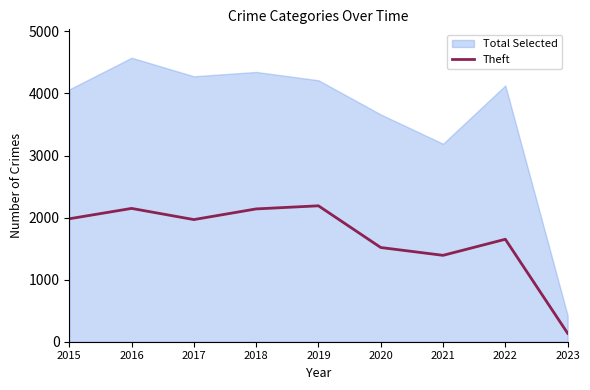

Rank the series by their average value, from lowest to highest.

Theft, Total Selected